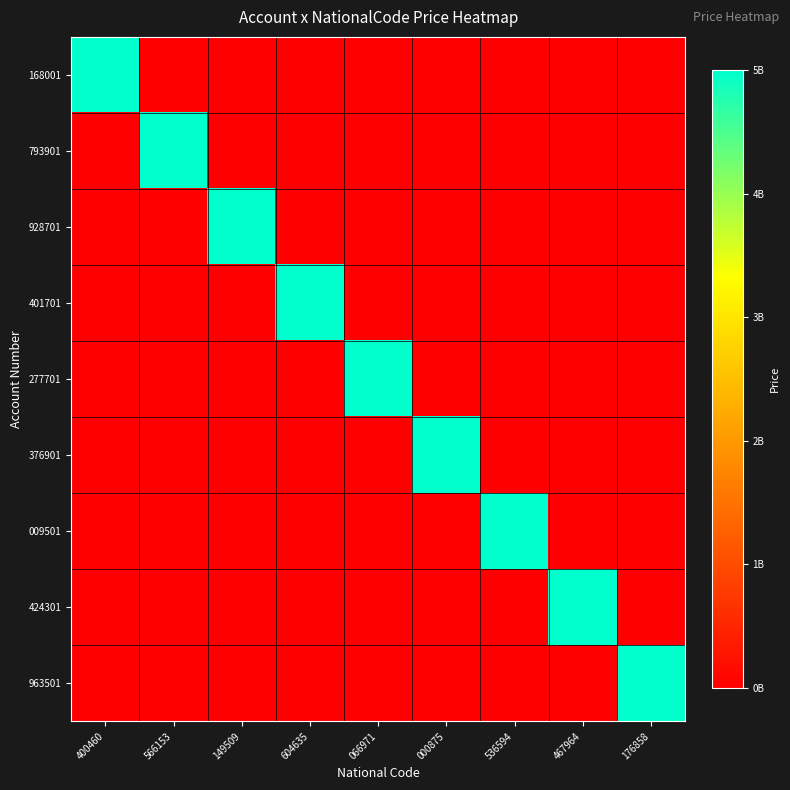

Reading left to right, what are all the values shown in this chart?

168001: 400460=5000000000	566153=0	149509=0	604635=0	066971=0	000875=0	536594=0	467964=0	176858=0
793901: 400460=0	566153=5000000000	149509=0	604635=0	066971=0	000875=0	536594=0	467964=0	176858=0
928701: 400460=0	566153=0	149509=5000000000	604635=0	066971=0	000875=0	536594=0	467964=0	176858=0
401701: 400460=0	566153=0	149509=0	604635=5000000000	066971=0	000875=0	536594=0	467964=0	176858=0
277701: 400460=0	566153=0	149509=0	604635=0	066971=5000000000	000875=0	536594=0	467964=0	176858=0
376901: 400460=0	566153=0	149509=0	604635=0	066971=0	000875=5000000000	536594=0	467964=0	176858=0
009501: 400460=0	566153=0	149509=0	604635=0	066971=0	000875=0	536594=5000000000	467964=0	176858=0
424301: 400460=0	566153=0	149509=0	604635=0	066971=0	000875=0	536594=0	467964=5000000000	176858=0
963501: 400460=0	566153=0	149509=0	604635=0	066971=0	000875=0	536594=0	467964=0	176858=5000000000